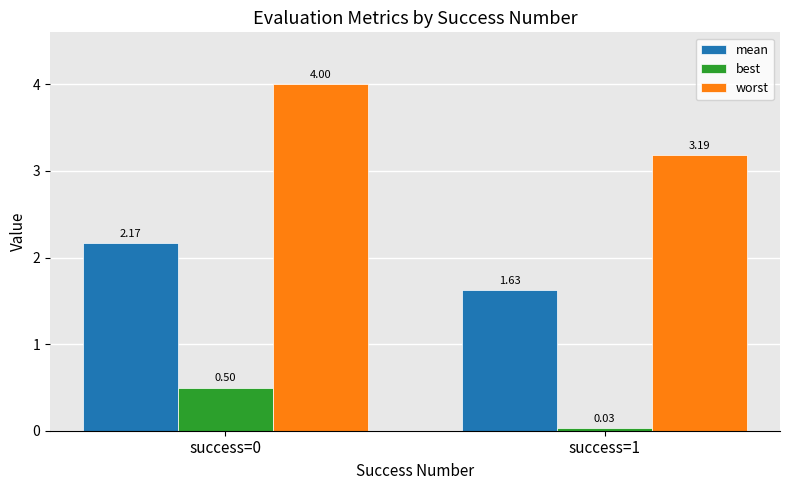

List the series in order of their peak value, lowest first.

best, mean, worst